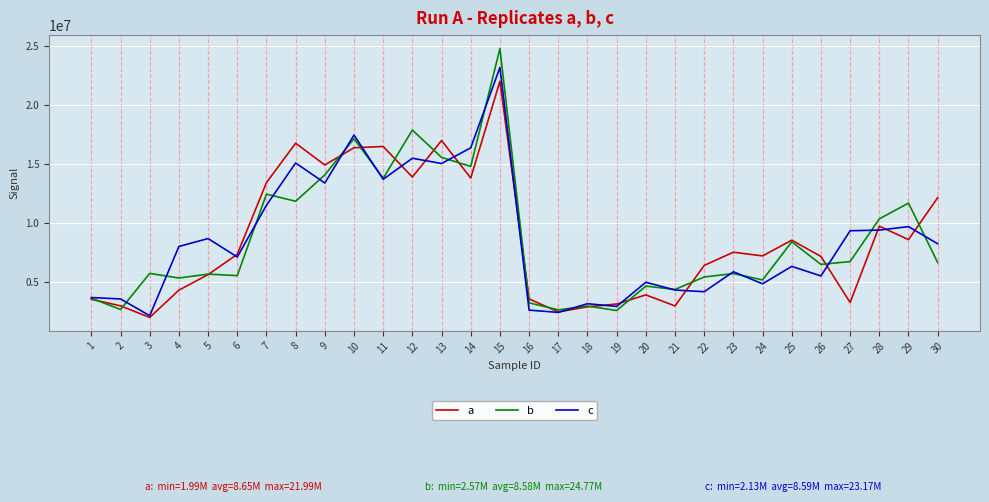

Which series has the largest range (max minus min)?

b